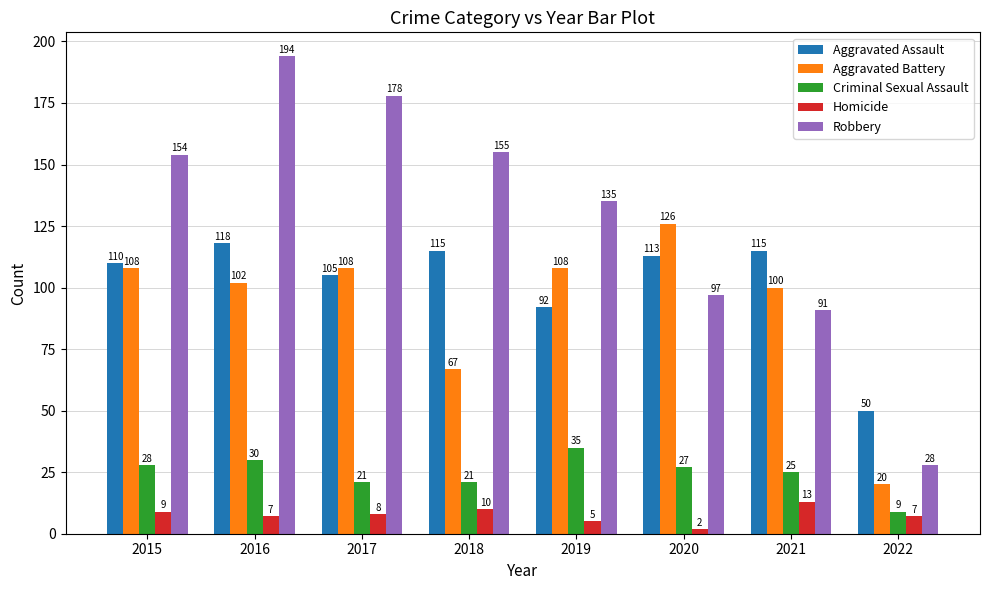

Which series changed the most between 2015 and 2019?

Robbery